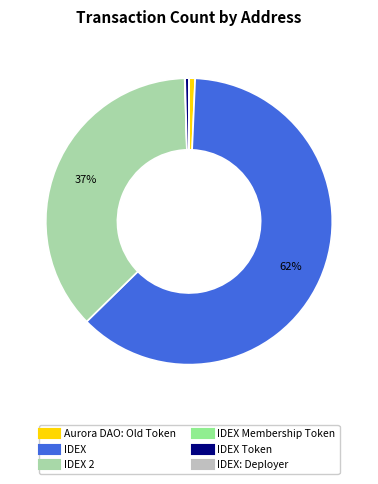

Is there a majority slice in this chart?

Yes